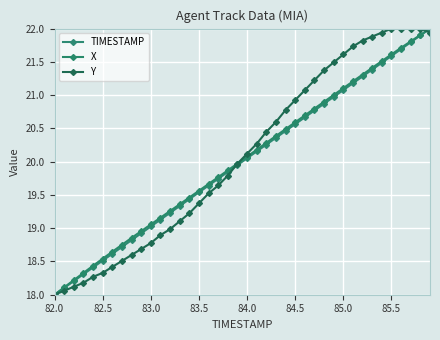

Reading left to right, extract all data points from this chart.

TIMESTAMP: 18.0	18.1	18.2	18.3	18.4	18.5	18.6	18.7	18.8	18.9	19.0	19.1	19.2	19.3	19.4	19.5	19.6	19.7	19.8	19.9	20.1	20.2	20.3	20.4	20.5	20.6	20.7	20.8	20.9	21.0	21.1	21.2	21.3	21.4	21.5	21.6	21.7	21.8	21.9	22.0
X: 18.0	18.1	18.2	18.3	18.4	18.5	18.6	18.7	18.9	19.0	19.1	19.2	19.3	19.4	19.5	19.6	19.7	19.8	19.9	20.0	20.1	20.2	20.3	20.4	20.5	20.6	20.7	20.8	20.9	21.0	21.1	21.2	21.3	21.4	21.5	21.6	21.7	21.8	21.9	22.0
Y: 18.0	18.1	18.1	18.2	18.3	18.3	18.4	18.5	18.6	18.7	18.8	18.9	19.0	19.1	19.2	19.4	19.5	19.6	19.8	20.0	20.1	20.3	20.4	20.6	20.8	20.9	21.1	21.2	21.4	21.5	21.6	21.7	21.8	21.9	21.9	22.0	22.0	22.0	22.0	21.9